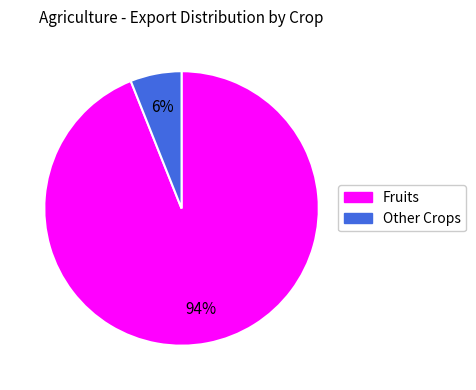

To the nearest percent, what is the average slice percentage?

50%